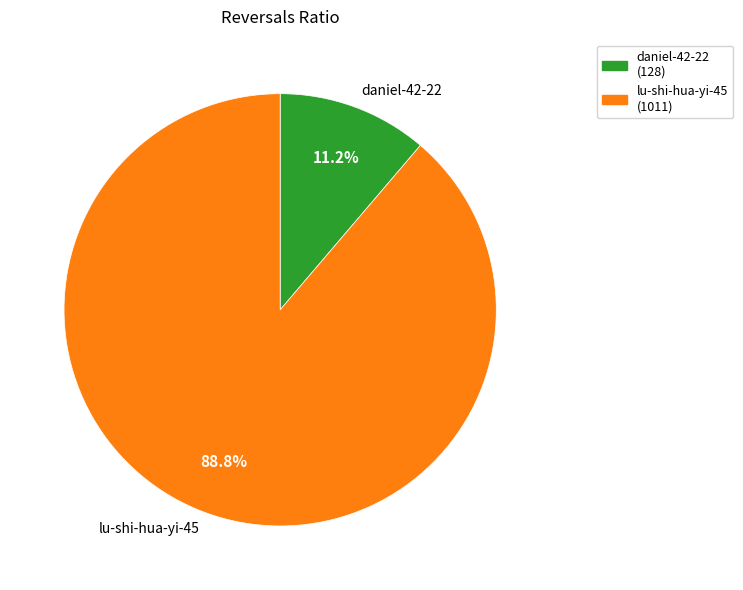

Rank the categories by value from highest to lowest.

lu-shi-hua-yi-45, daniel-42-22